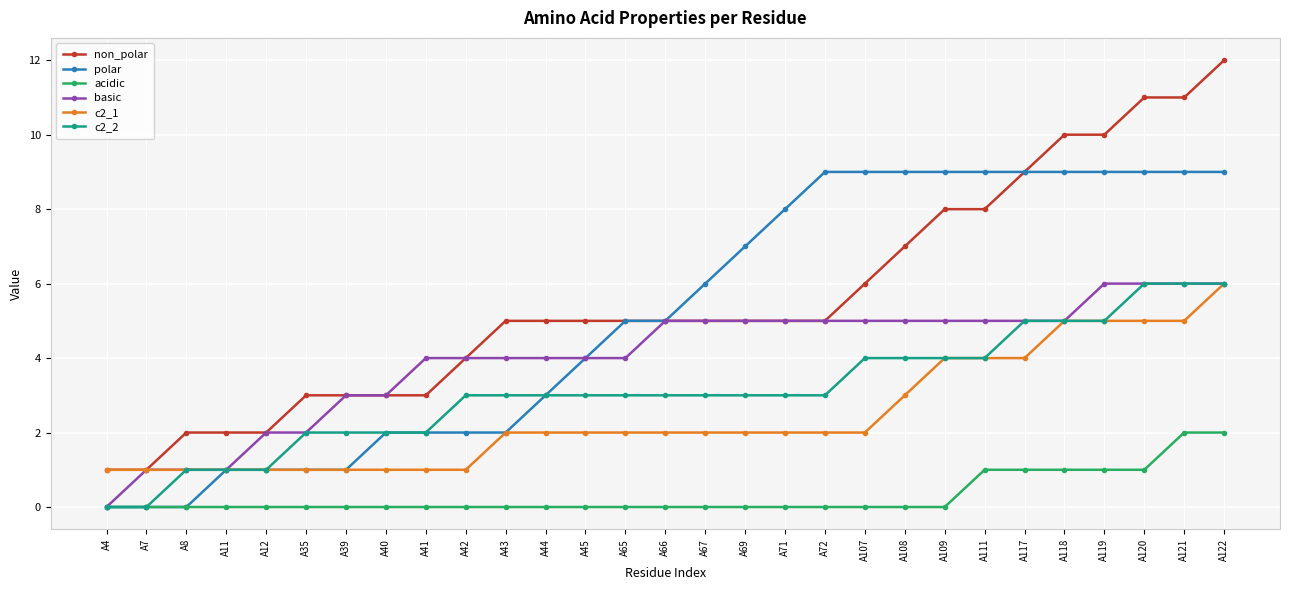

What is the value of the polar point at the 6th from the left?

1